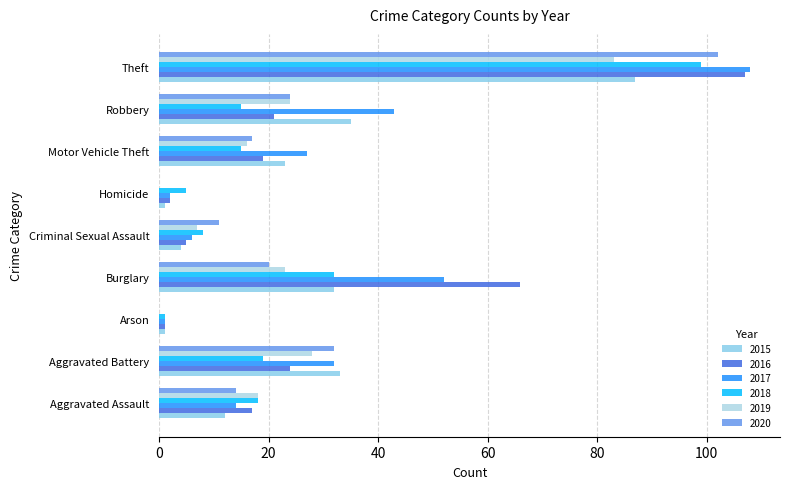

What is the sum of the 2019 values at Burglary and Arson?

23